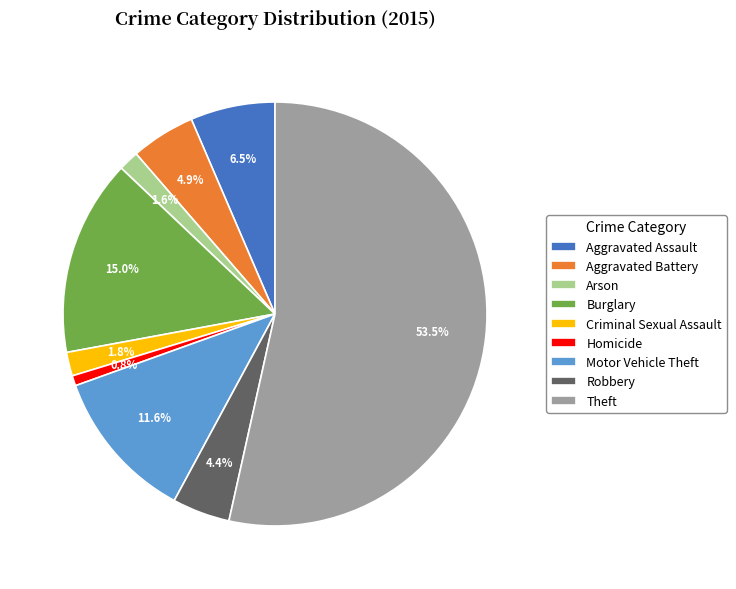

Which has a higher value, Criminal Sexual Assault or Robbery?

Robbery